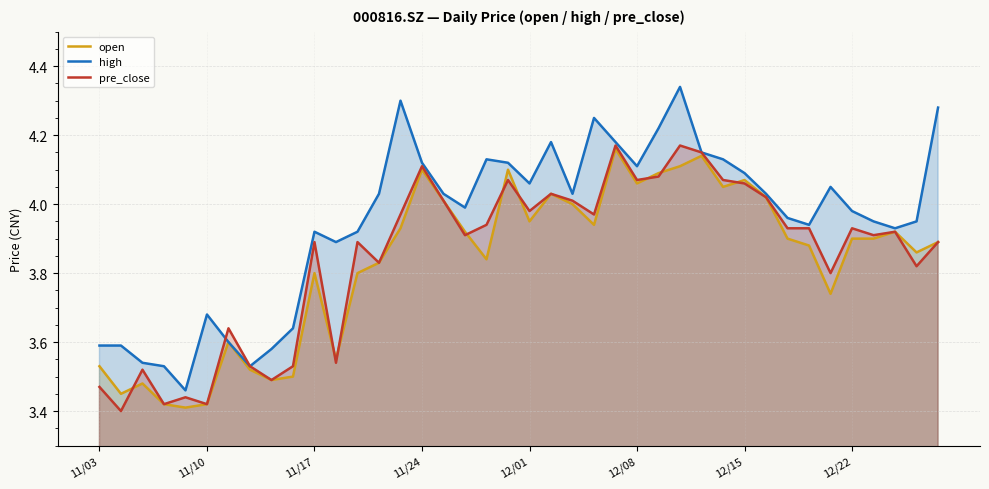

Reading left to right, what are all the values shown in this chart?

open: 3.5	3.5	3.5	3.4	3.4	3.4	3.6	3.5	3.5	3.5	3.8	3.5	3.8	3.8	3.9	4.1	4.0	3.9	3.8	4.1	4.0	4.0	4.0	3.9	4.2	4.1	4.1	4.1	4.1	4.0	4.1	4.0	3.9	3.9	3.7	3.9	3.9	3.9	3.9	3.9
high: 3.6	3.6	3.5	3.5	3.5	3.7	3.6	3.5	3.6	3.6	3.9	3.9	3.9	4.0	4.3	4.1	4.0	4.0	4.1	4.1	4.1	4.2	4.0	4.2	4.2	4.1	4.2	4.3	4.2	4.1	4.1	4.0	4.0	3.9	4.0	4.0	4.0	3.9	4.0	4.3
pre_close: 3.5	3.4	3.5	3.4	3.4	3.4	3.6	3.5	3.5	3.5	3.9	3.5	3.9	3.8	4.0	4.1	4.0	3.9	3.9	4.1	4.0	4.0	4.0	4.0	4.2	4.1	4.1	4.2	4.2	4.1	4.1	4.0	3.9	3.9	3.8	3.9	3.9	3.9	3.8	3.9